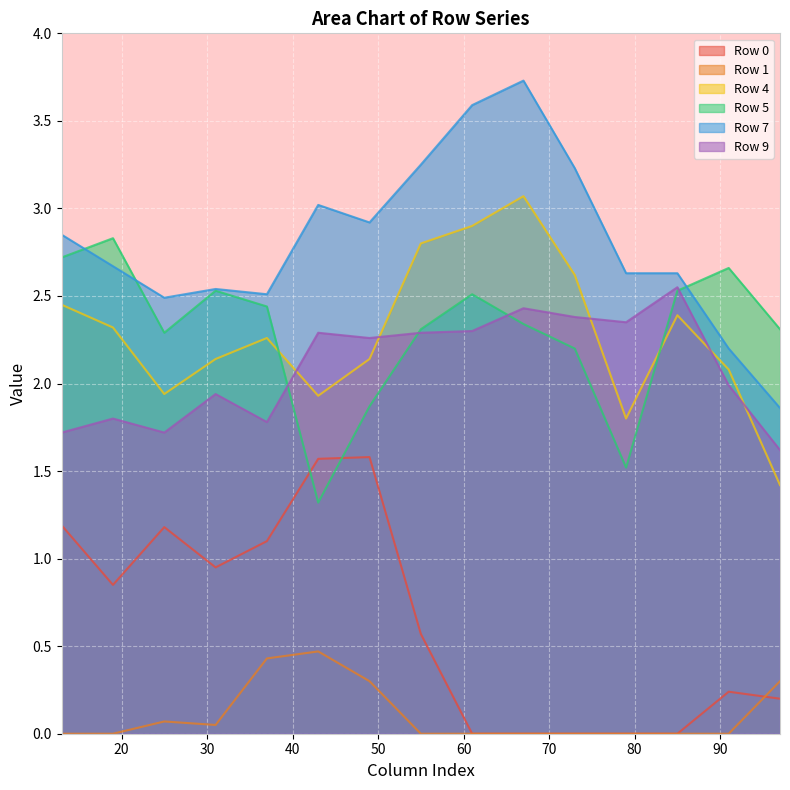

What is the greatest value displayed?

3.7